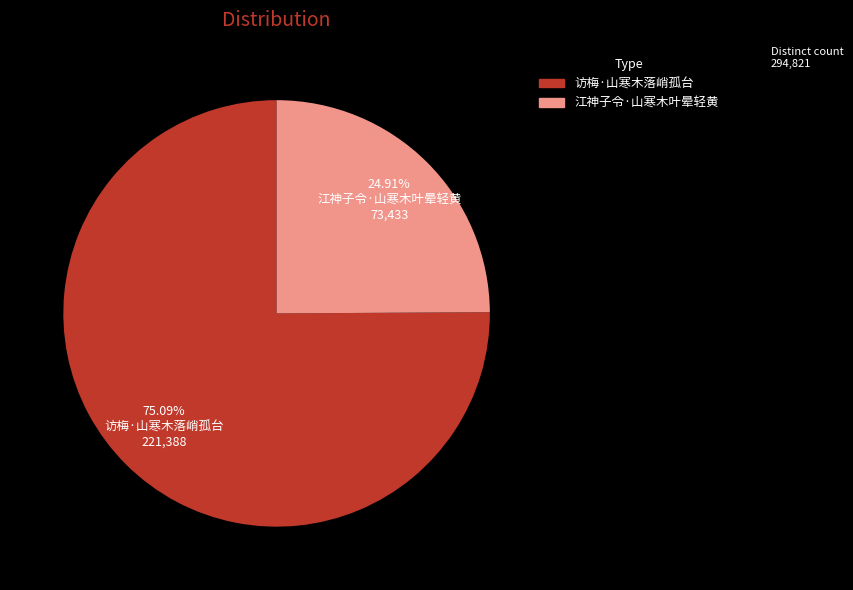

To the nearest percent, what percentage of the pie is 江神子令·山寒木叶晕轻黄?

25%